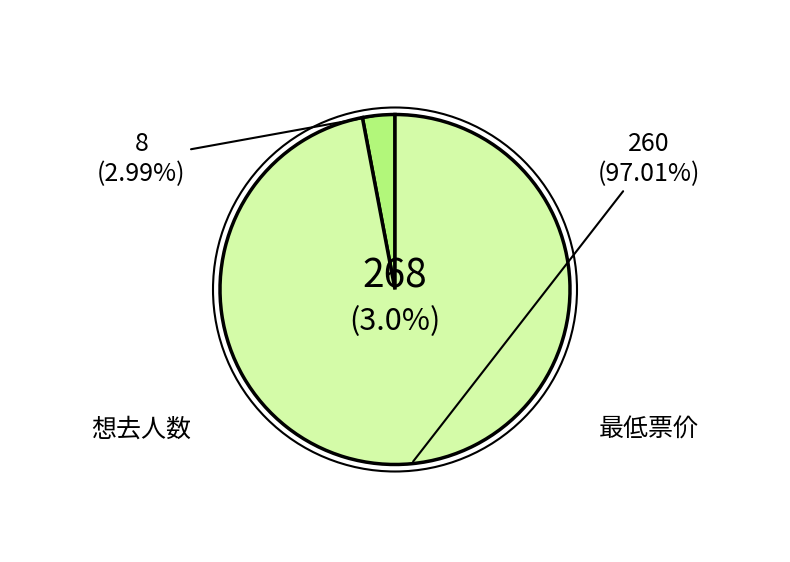

Do 最低票价 and 想去人数 together represent more than half of the pie?

Yes